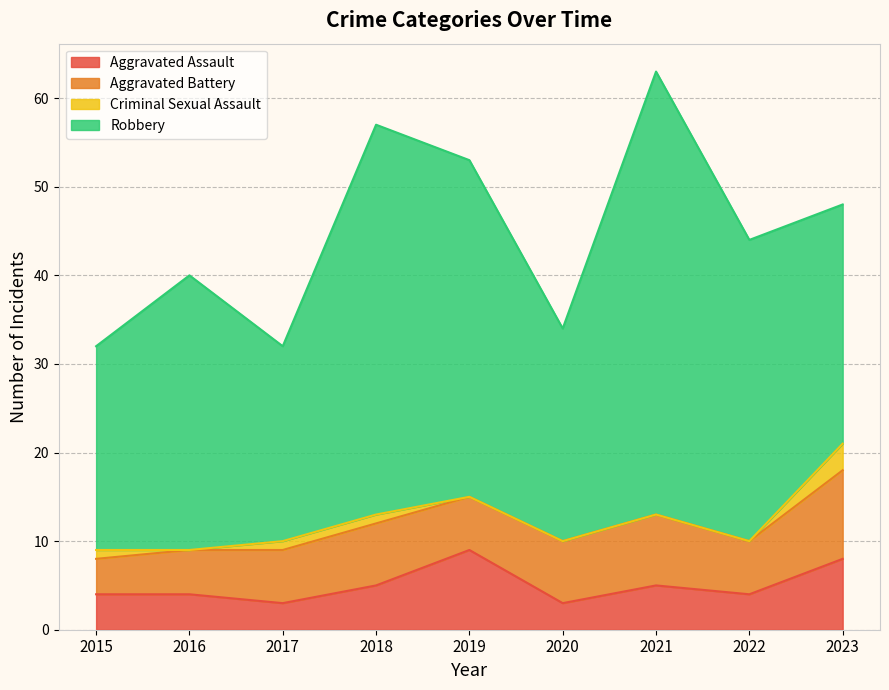

True or false: Robbery has more than 0 interior local peaks.

True